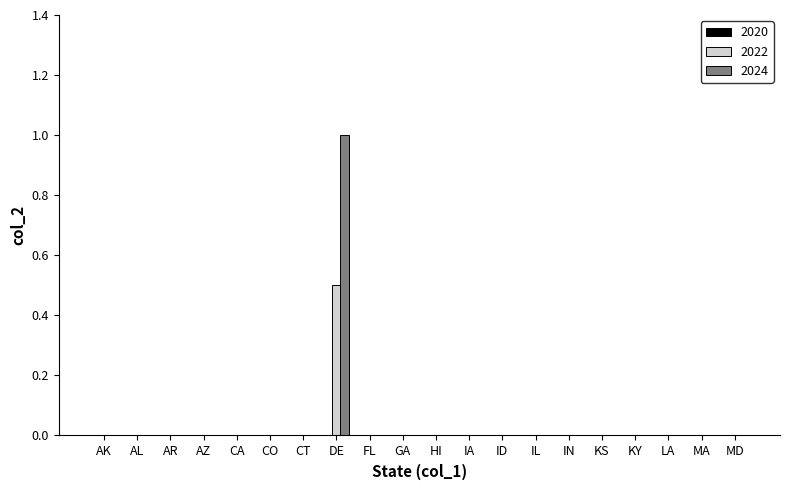

Are the bars horizontal?

No